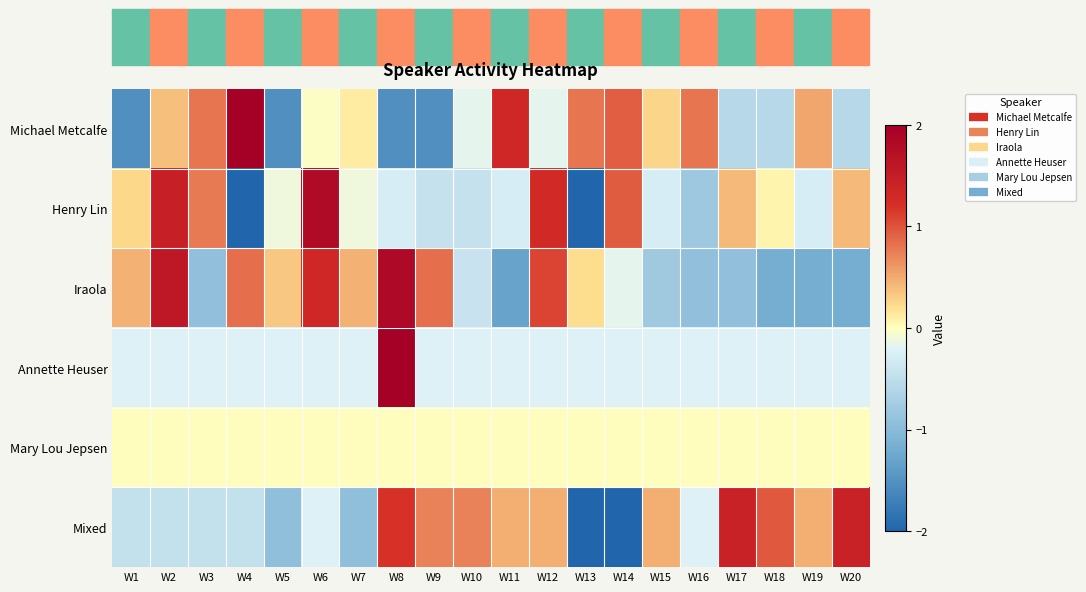

Reading right to left, list all the values displayed in this chart.

Michael Metcalfe: W20=-0.6	W19=0.5	W18=-0.6	W17=-0.6	W16=0.8	W15=0.3	W14=0.9	W13=0.8	W12=-0.2	W11=1.3	W10=-0.2	W9=-1.5	W8=-1.5	W7=0.1	W6=-0.0	W5=-1.5	W4=2.2	W3=0.8	W2=0.4	W1=-1.5
Henry Lin: W20=0.4	W19=-0.3	W18=0.1	W17=0.4	W16=-0.8	W15=-0.3	W14=0.9	W13=-2.2	W12=1.3	W11=-0.3	W10=-0.5	W9=-0.5	W8=-0.3	W7=-0.1	W6=1.8	W5=-0.1	W4=-2.2	W3=0.8	W2=1.5	W1=0.2
Iraola: W20=-1.2	W19=-1.2	W18=-1.2	W17=-0.9	W16=-0.9	W15=-0.8	W14=-0.2	W13=0.2	W12=1.1	W11=-1.3	W10=-0.4	W9=0.8	W8=1.8	W7=0.5	W6=1.3	W5=0.3	W4=0.8	W3=-0.9	W2=1.6	W1=0.5
Annette Heuser: W20=-0.2	W19=-0.2	W18=-0.2	W17=-0.2	W16=-0.2	W15=-0.2	W14=-0.2	W13=-0.2	W12=-0.2	W11=-0.2	W10=-0.2	W9=-0.2	W8=4.4	W7=-0.2	W6=-0.2	W5=-0.2	W4=-0.2	W3=-0.2	W2=-0.2	W1=-0.2
Mary Lou Jepsen: W20=0.0	W19=0.0	W18=0.0	W17=0.0	W16=0.0	W15=0.0	W14=0.0	W13=0.0	W12=0.0	W11=0.0	W10=0.0	W9=0.0	W8=0.0	W7=0.0	W6=0.0	W5=0.0	W4=0.0	W3=0.0	W2=0.0	W1=0.0
Mixed: W20=1.4	W19=0.5	W18=1.0	W17=1.4	W16=-0.2	W15=0.5	W14=-2.1	W13=-2.1	W12=0.5	W11=0.5	W10=0.7	W9=0.7	W8=1.2	W7=-0.9	W6=-0.2	W5=-0.9	W4=-0.5	W3=-0.5	W2=-0.5	W1=-0.5